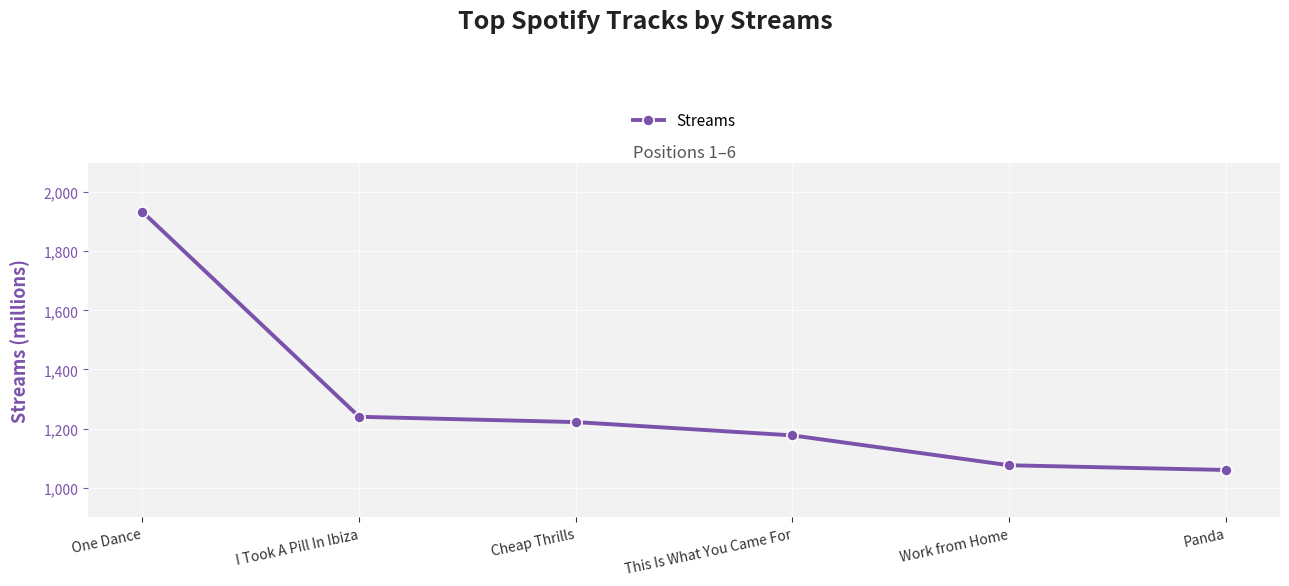

What is the label of the 6th point from the right?

One Dance